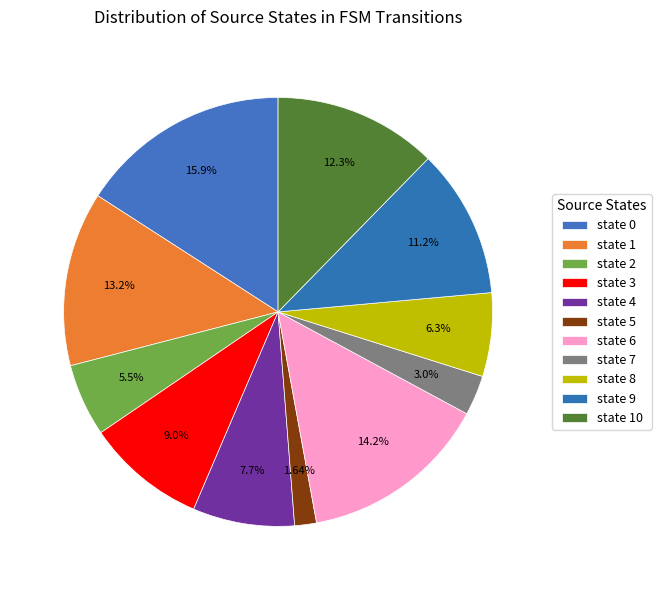

How many segments does this pie chart have?

11